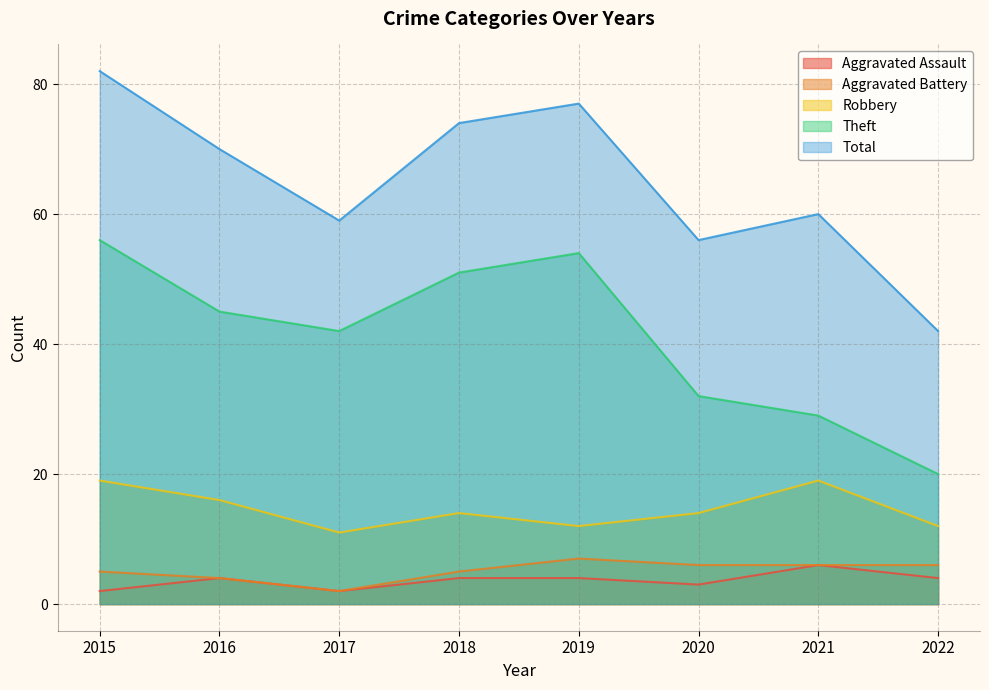

How many data points in Robbery are above 14?

3